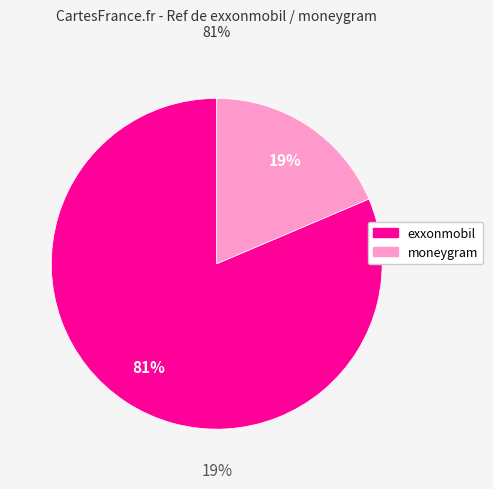

Count the number of slices in the pie.

2